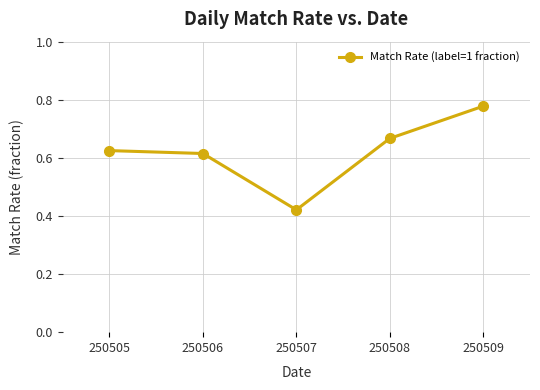

Rank the categories by value from highest to lowest.

250509, 250508, 250505, 250506, 250507